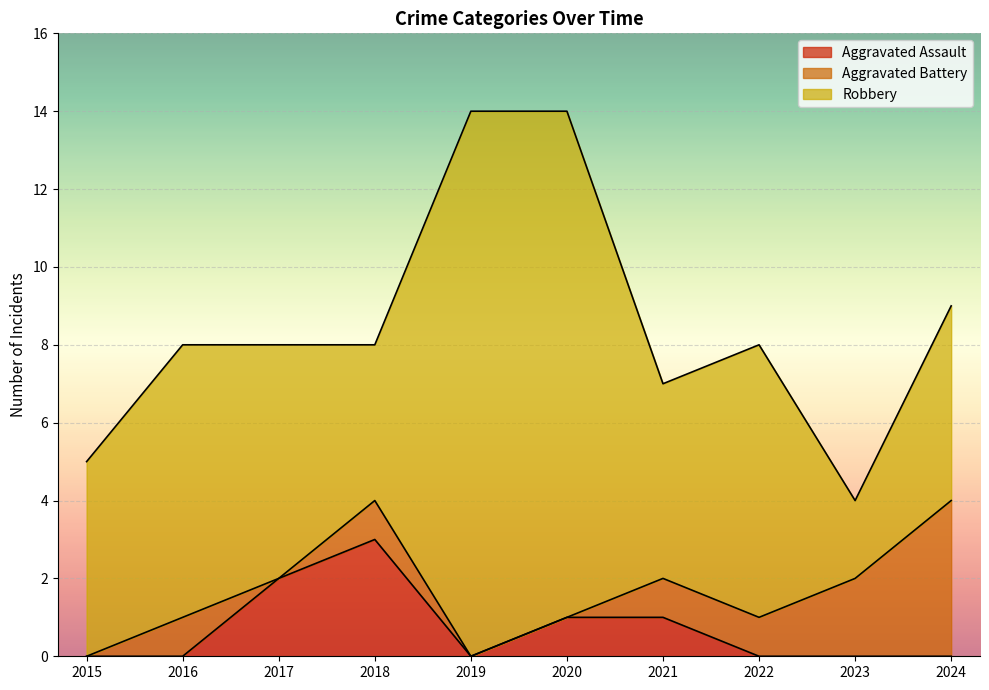

At which category is the sum across all series the highest?

2019